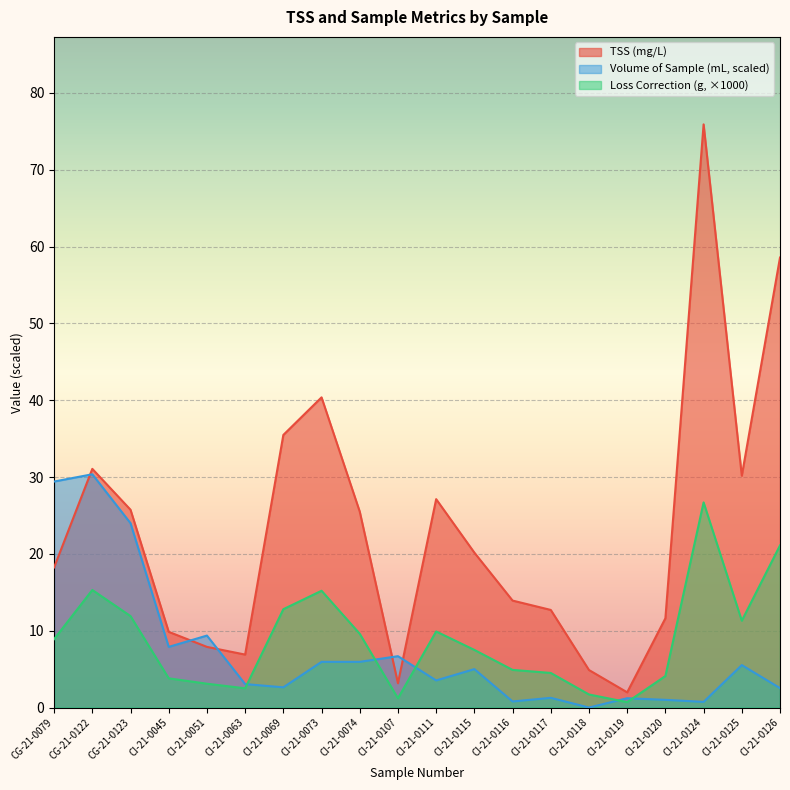

What is the average value of the Loss Correction (g) series?

8.8